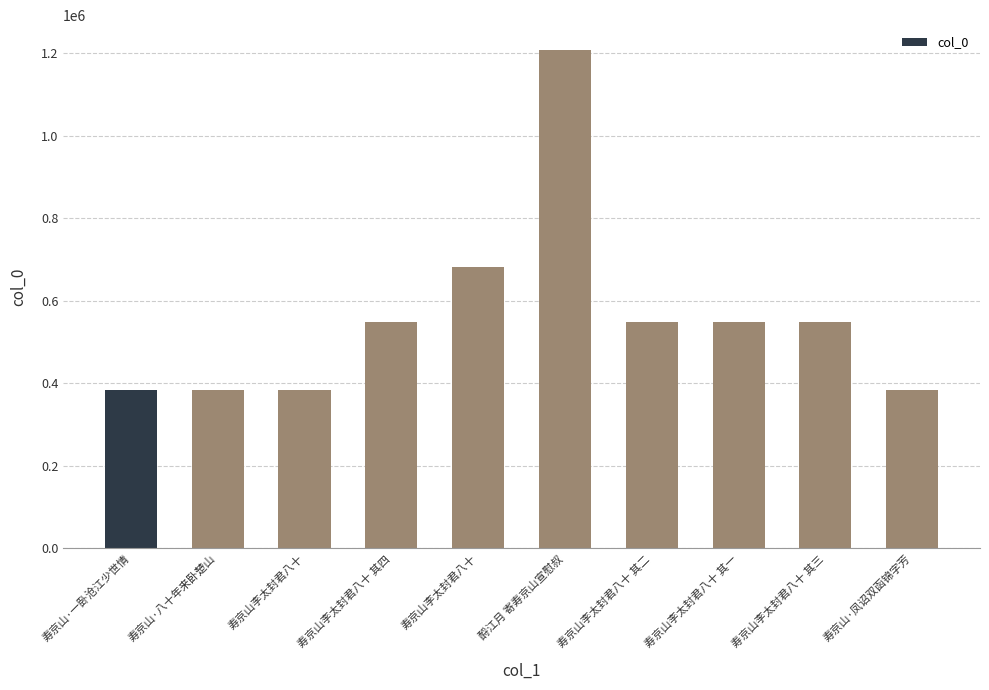

Which label corresponds to the largest value in the chart?

酹江月 寄寿京山宣慰叔